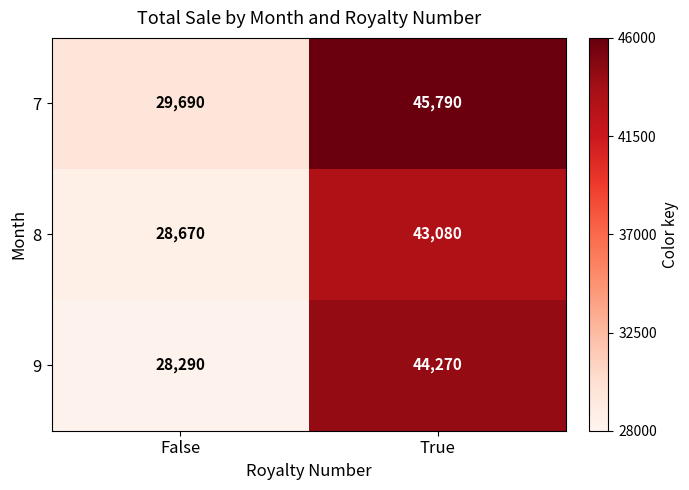

Rank the series at True from lowest to highest value.

8, 9, 7